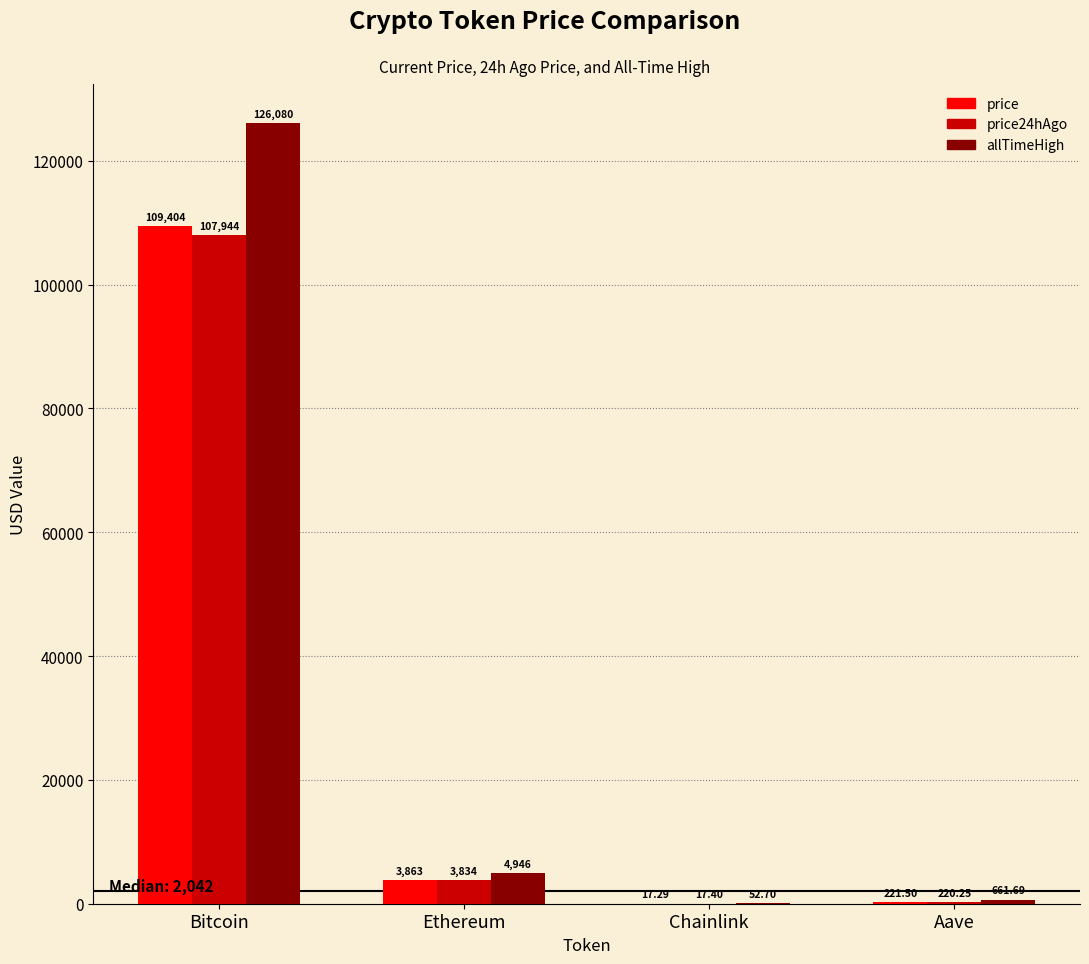

Which series has the largest total across all categories?

allTimeHigh